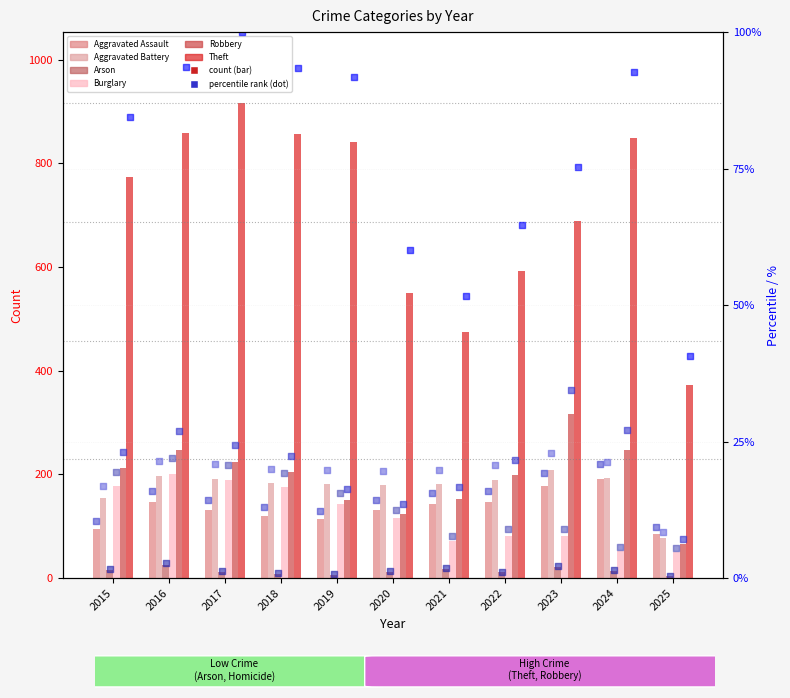

Which series has the widest spread of Y values?

Theft